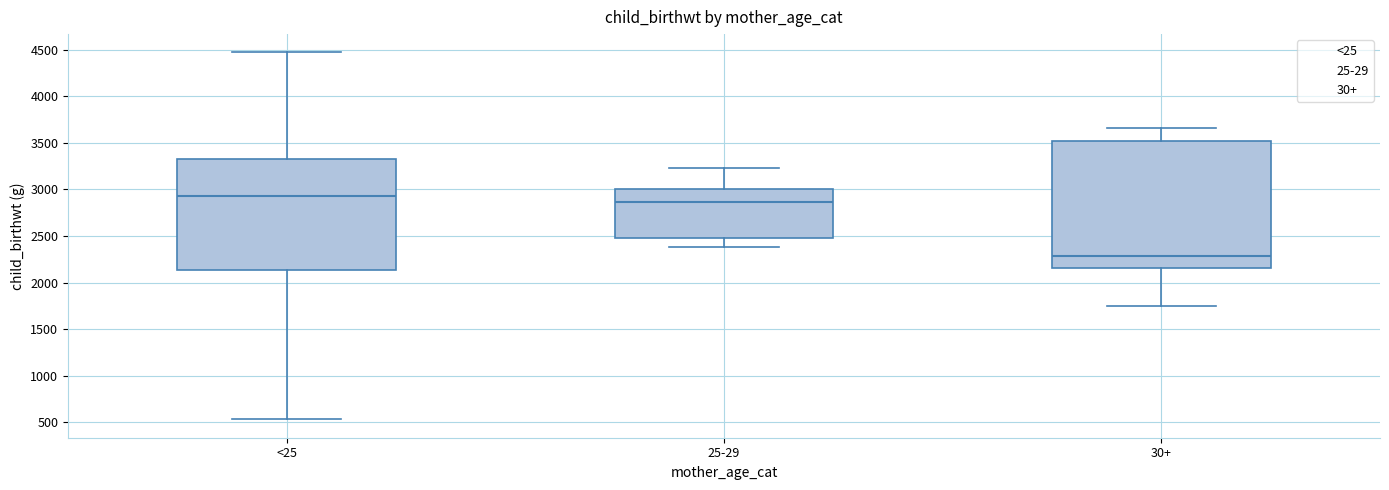

Which box's median line is the lowest?

30+